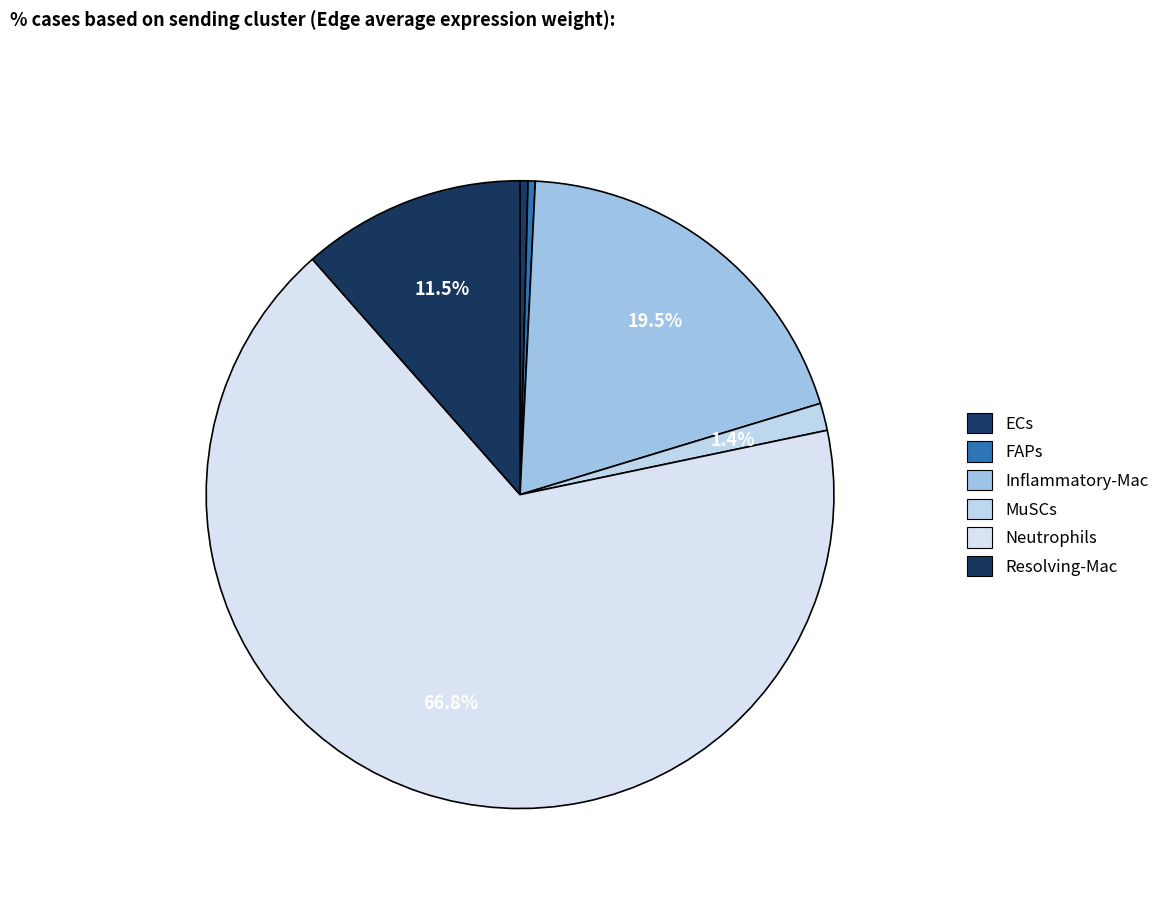

Rank the categories by value from lowest to highest.

FAPs, ECs, MuSCs, Resolving-Mac, Inflammatory-Mac, Neutrophils